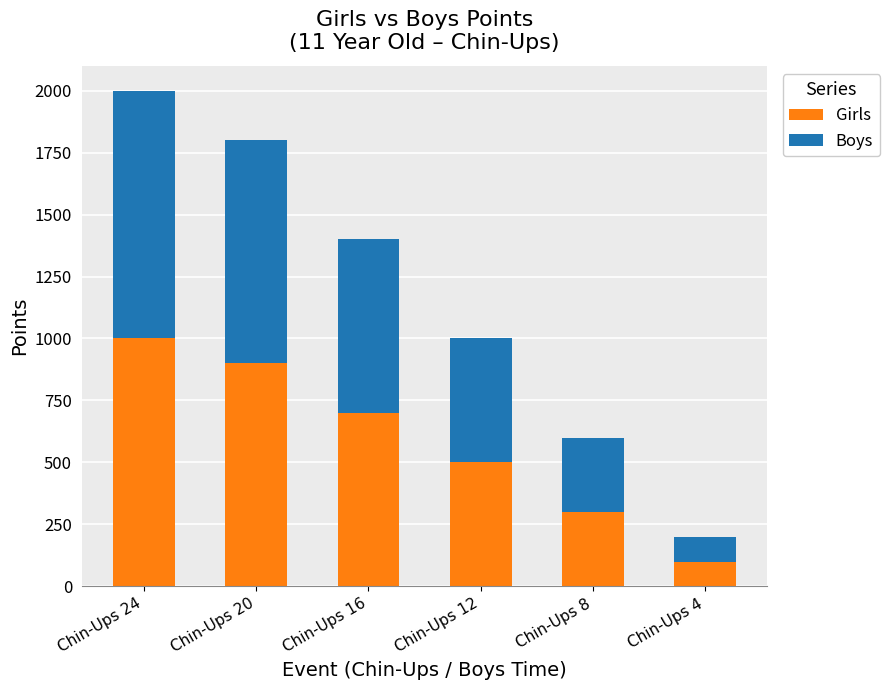

Reading left to right, list the values for the Girls series.

Chin-Ups 24=1000	Chin-Ups 20=900	Chin-Ups 16=700	Chin-Ups 12=500	Chin-Ups 8=300	Chin-Ups 4=100